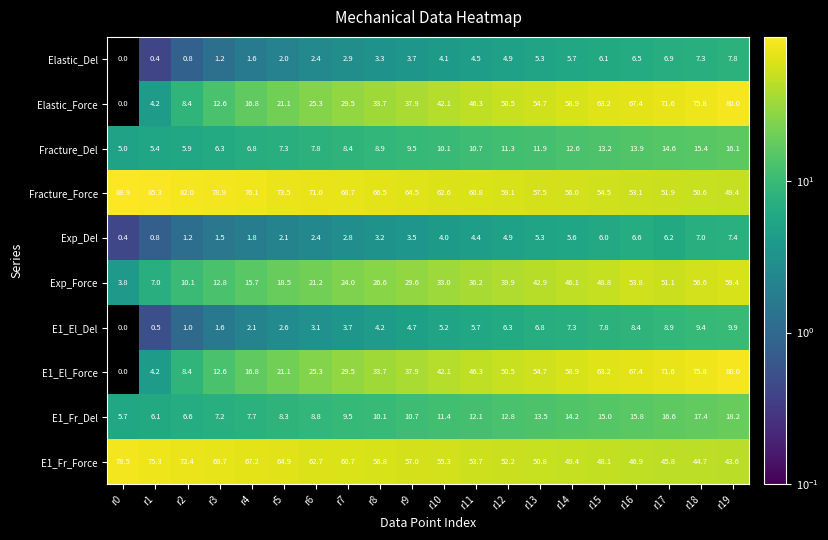

How many values in the E1_El_Force series exceed 42?

10